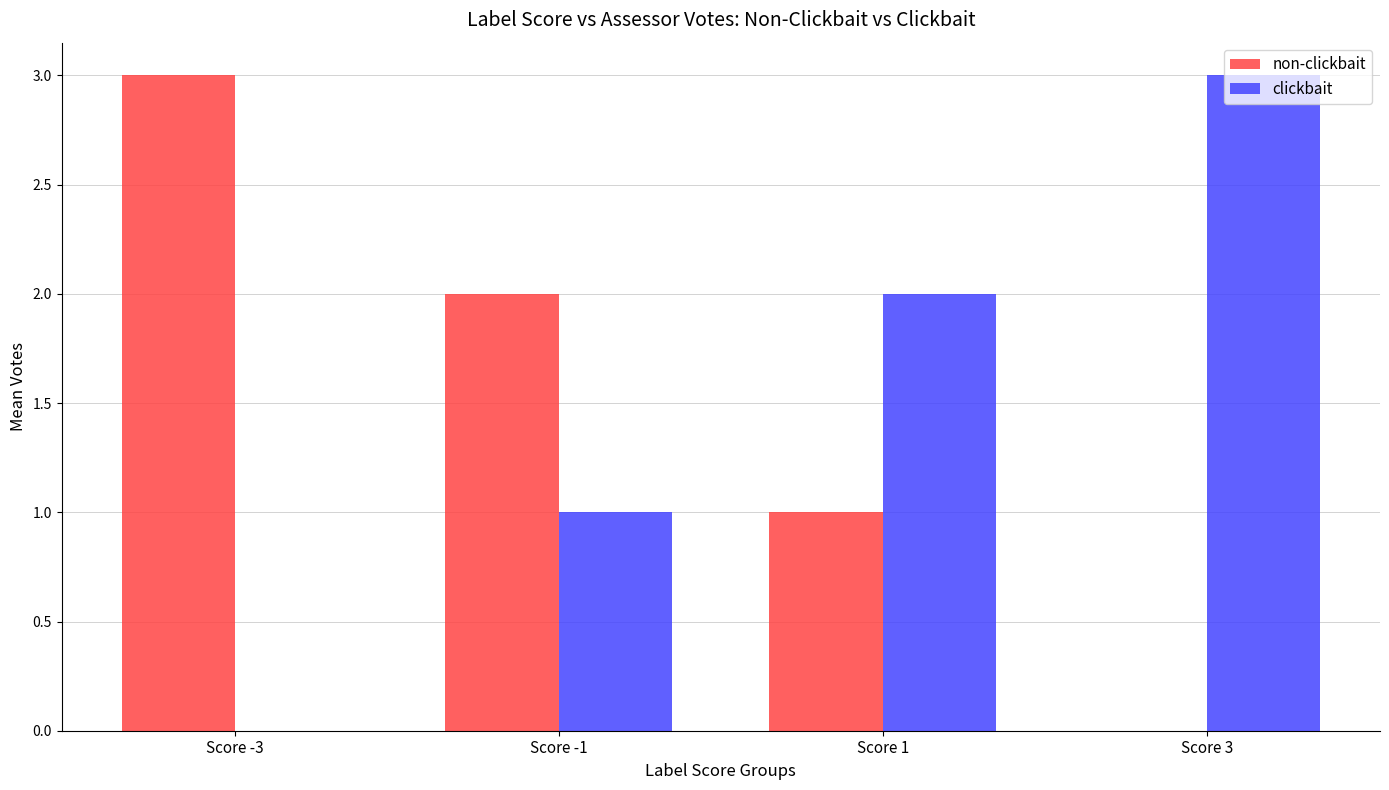

Is the value of non-clickbait at Score -1 greater than the value of clickbait at Score -3?

Yes